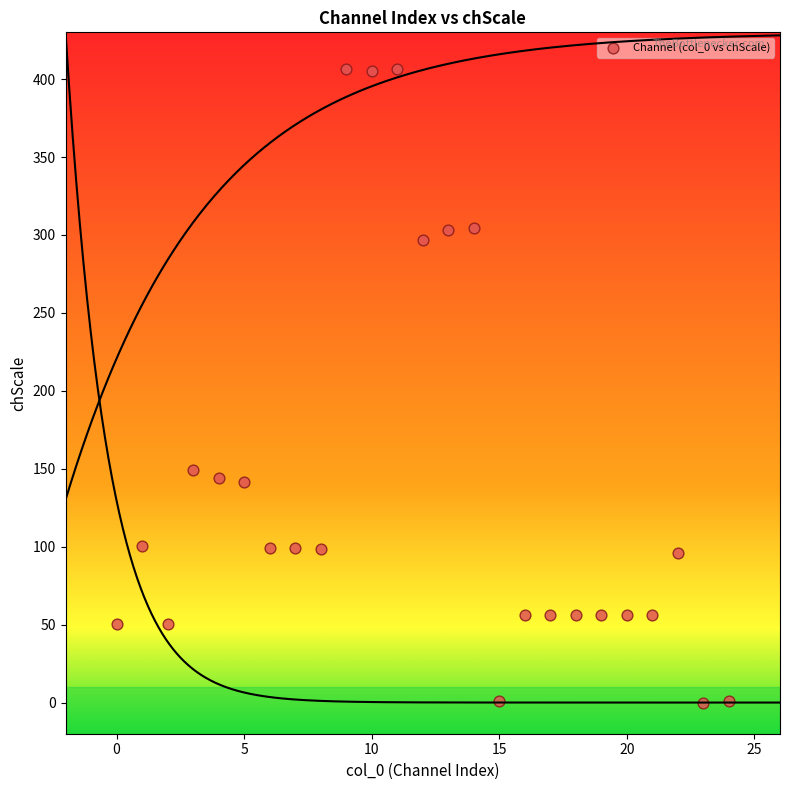

What Y value in the scatter plot is closest to 203?

149.4